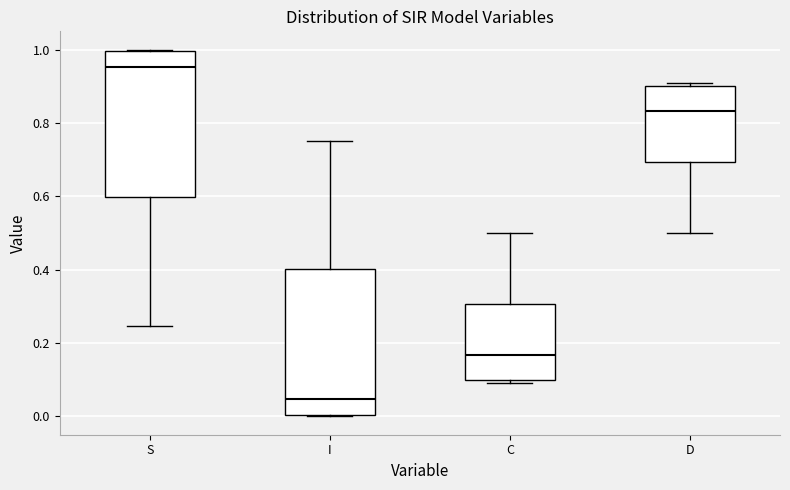

Reading left to right, read every box against the y-axis: the position of its median line, the range the box covers, and the ends of its whiskers. The values are not printed on the chart, so give them approximately, as read against the axis.

S: median 0.96, box 0.60 to 1.00, whiskers 0.24 to 1.00
I: median 0.04, box 0.00 to 0.40, whiskers 0.00 to 0.76
C: median 0.16, box 0.10 to 0.30, whiskers 0.10 (just below the box's lower edge) to 0.50
D: median 0.84, box 0.70 to 0.90, whiskers 0.50 to 0.90 (just above the box's upper edge)